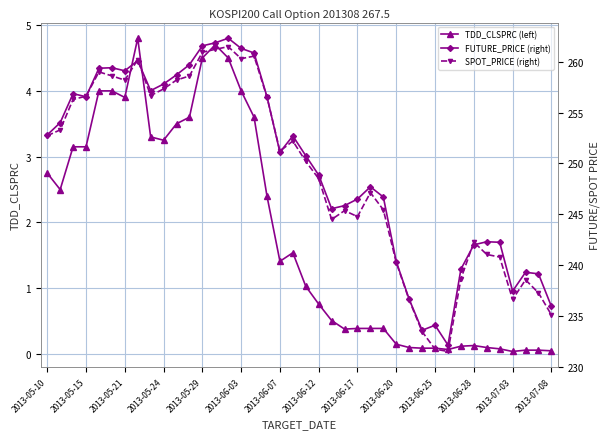

What is the value of the TDD_CLSPRC (left) point at the 15th from the left?

4.5